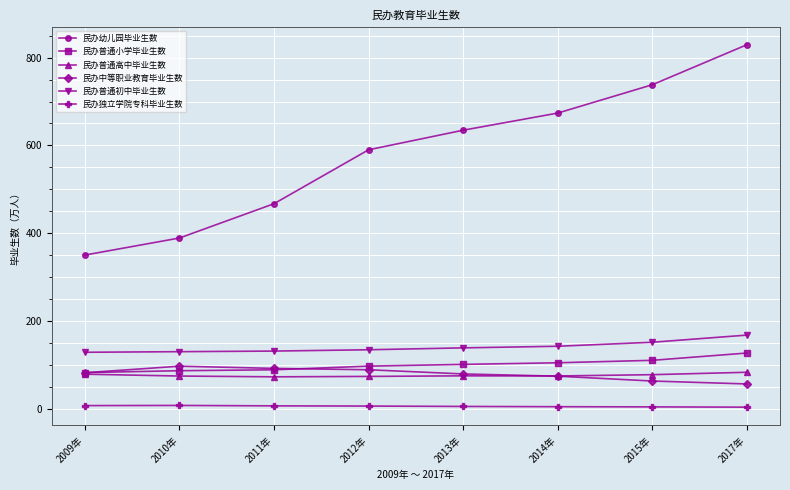

What is the sum of the 民办中等职业教育毕业生数 values at 2017年 and 2010年?

152.9